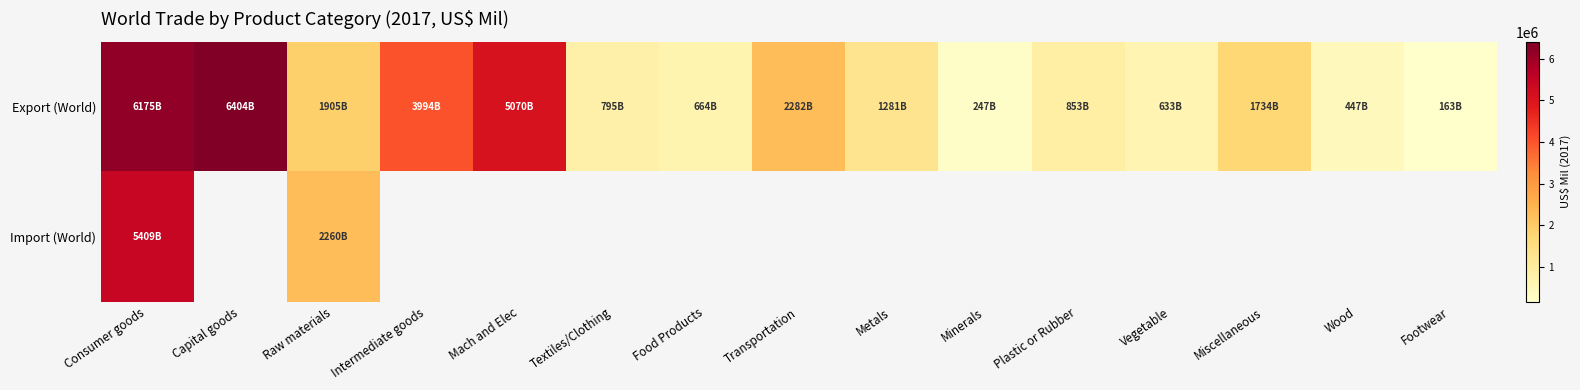

At which category is the sum across all series the highest?

Consumer goods